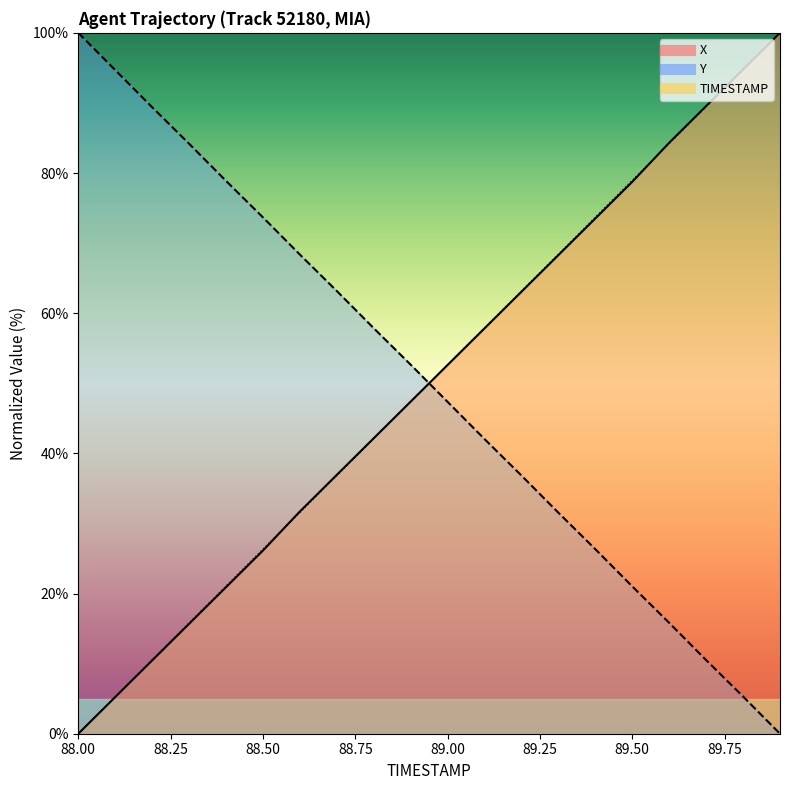

At which category does the chart reach its peak across all series?

89.9